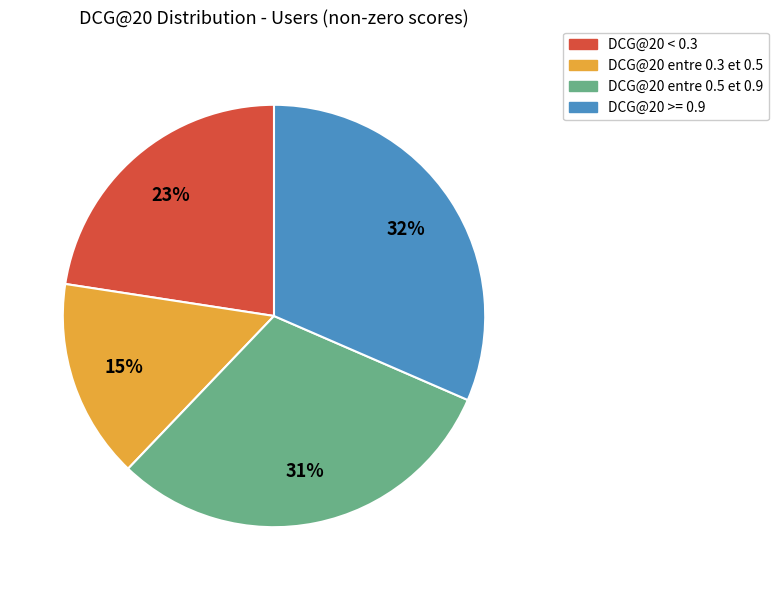

Is there any slice that represents more than half of the pie?

No